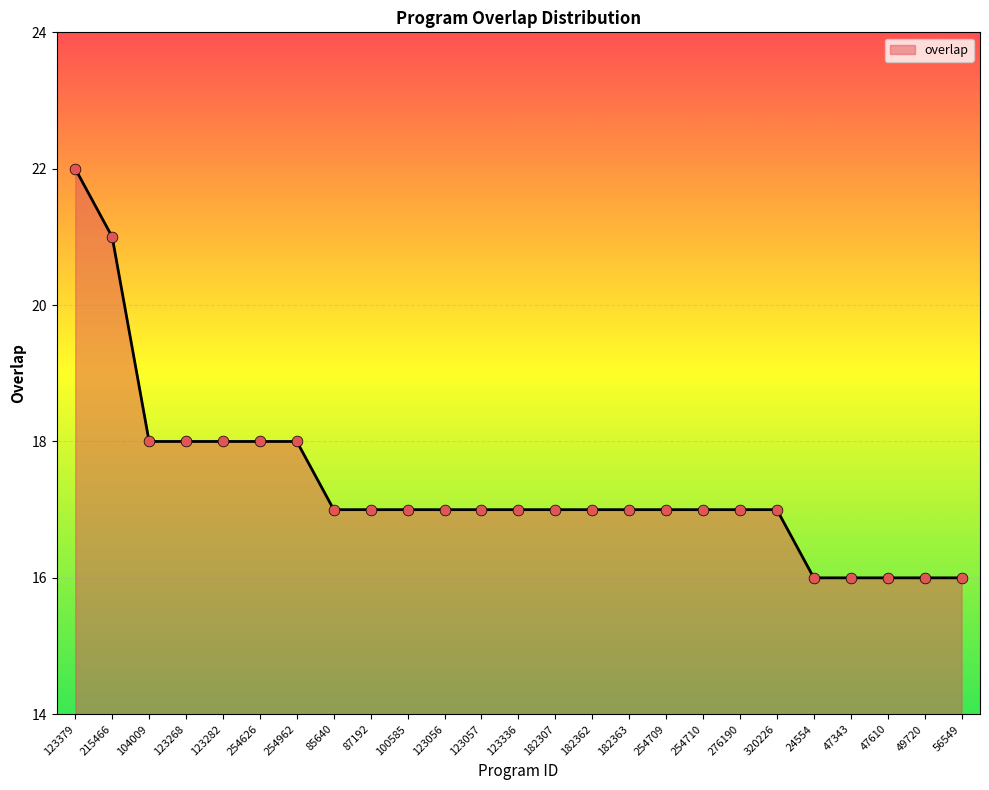

What is the change in value from 254962 to 123057?

-1